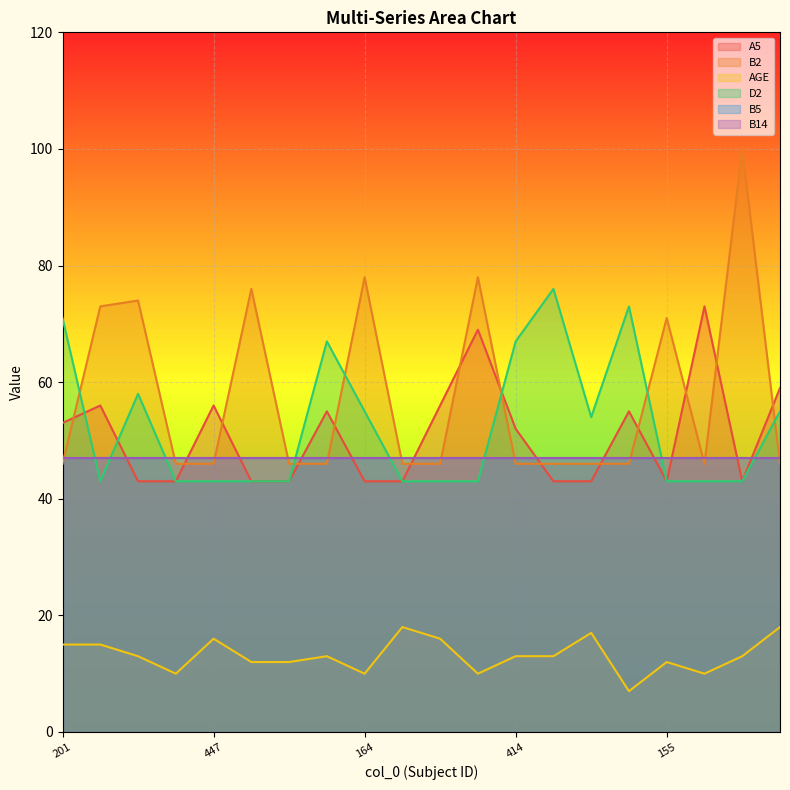

Which series has the largest range (max minus min)?

B2